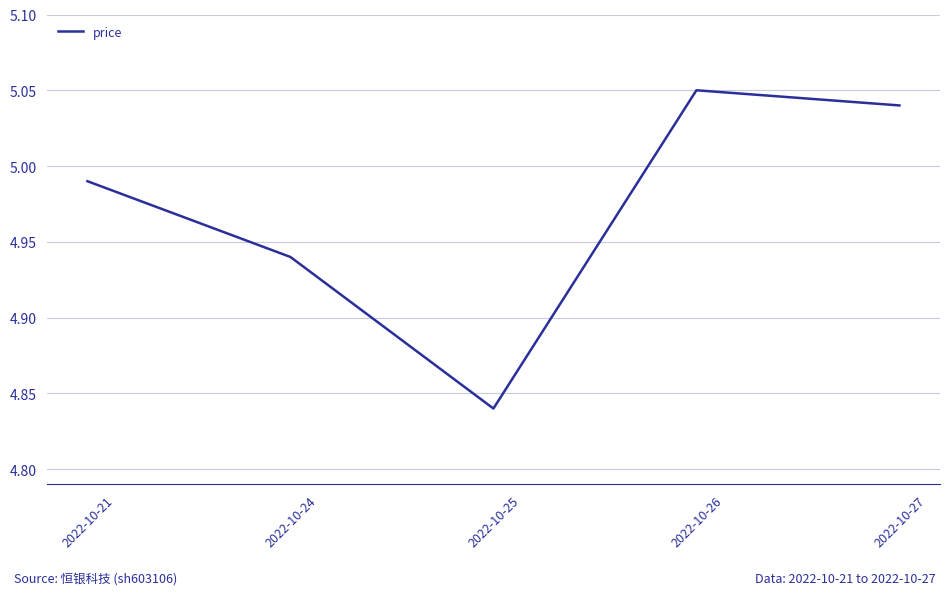

Which category has the lowest value across all series?

2022-10-25